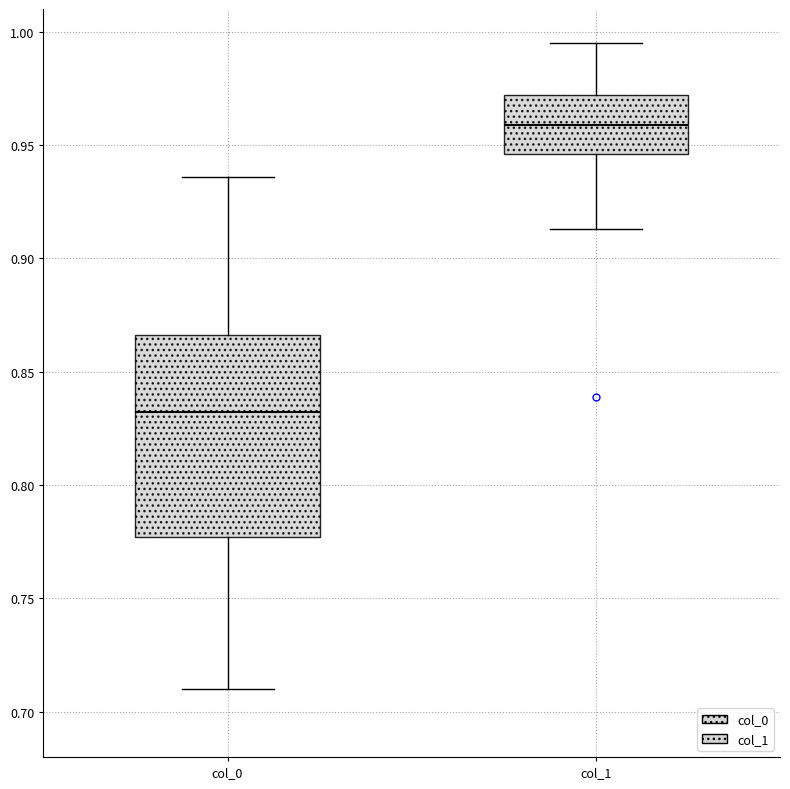

Reading left to right, read every box against the y-axis: the position of its median line, the range the box covers, and the ends of its whiskers. The values are not printed on the chart, so give them approximately, as read against the axis.

col_0: median 0.830, box 0.775 to 0.865, whiskers 0.710 to 0.935
col_1: median 0.960, box 0.945 to 0.970, whiskers 0.915 to 0.995